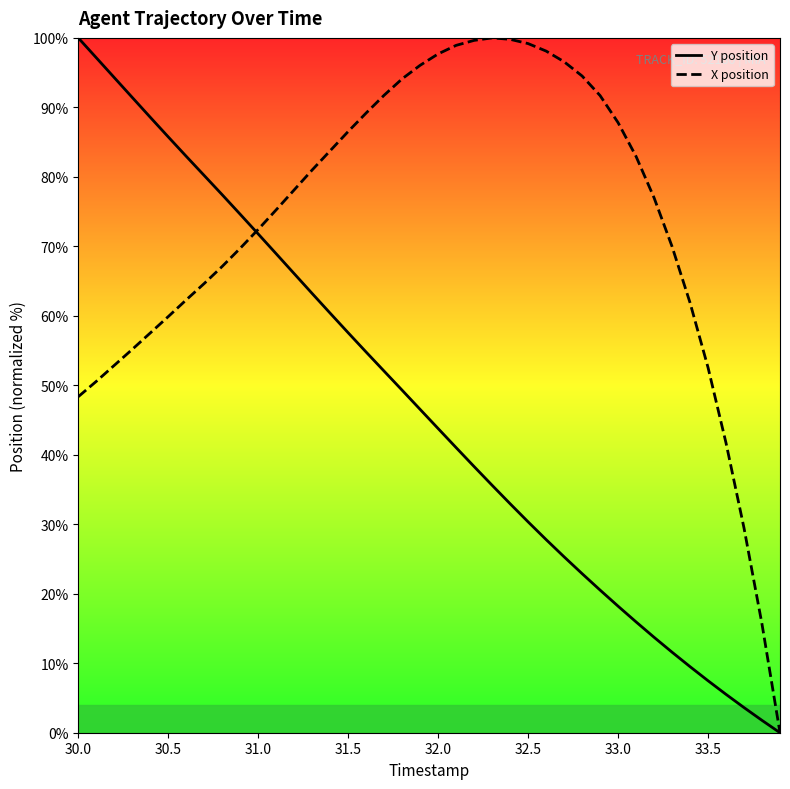

What is the difference between the second highest and minimum values in the Y position series?

97.1